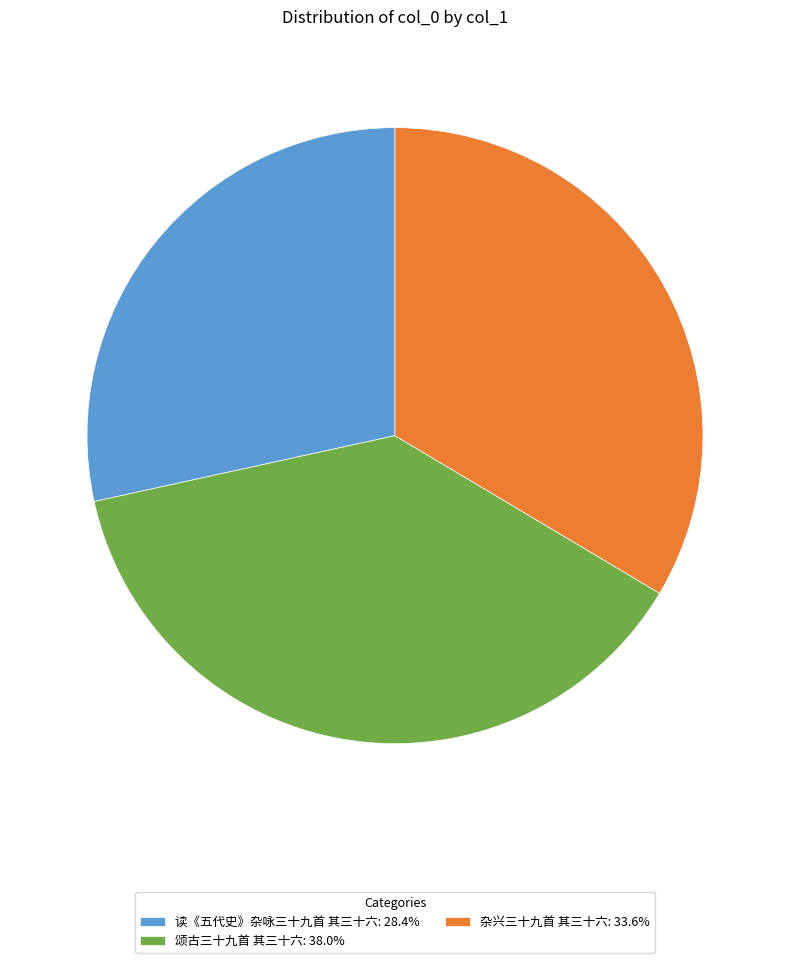

What is the ratio of the value at 读《五代史》杂咏三十九首 其三十六: 28.4% to the value at 颂古三十九首 其三十六: 38.0%?

0.7